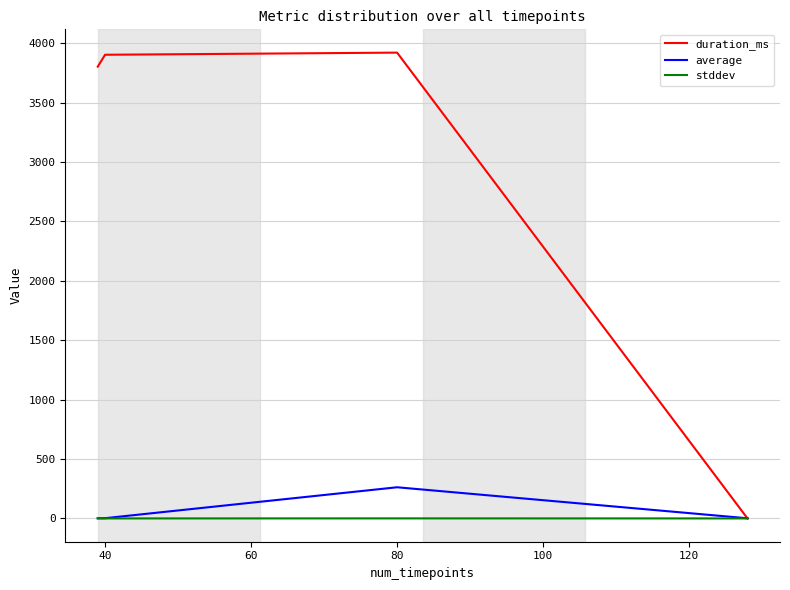

Which series has the largest total across all categories?

duration_ms